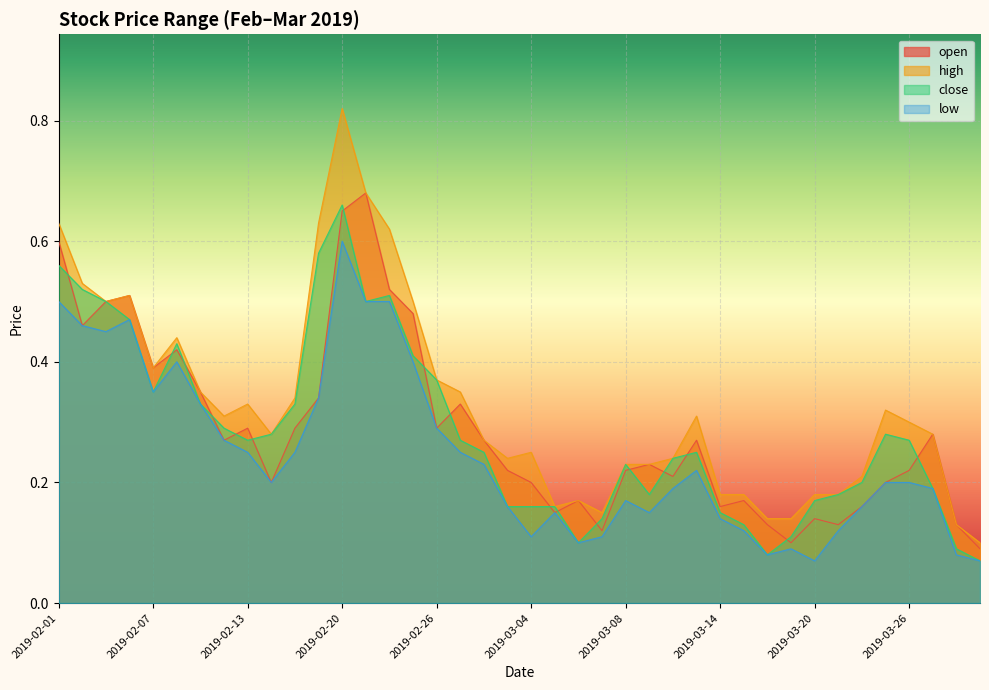

What value does the open series have at 2019-03-06?

0.2